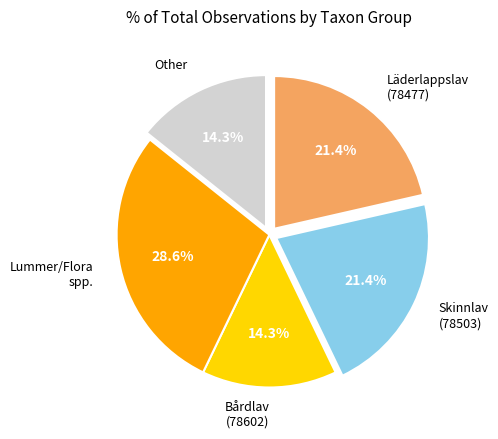

How much of the chart is everything except Other?

85.7%